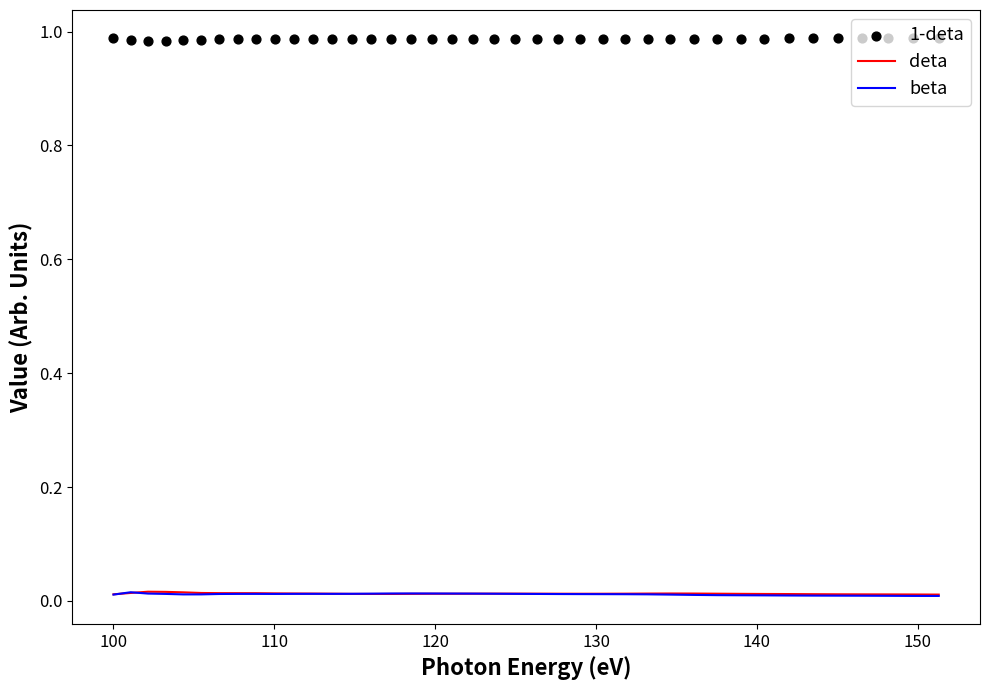

At how many categories does at least one series exceed 0?

40